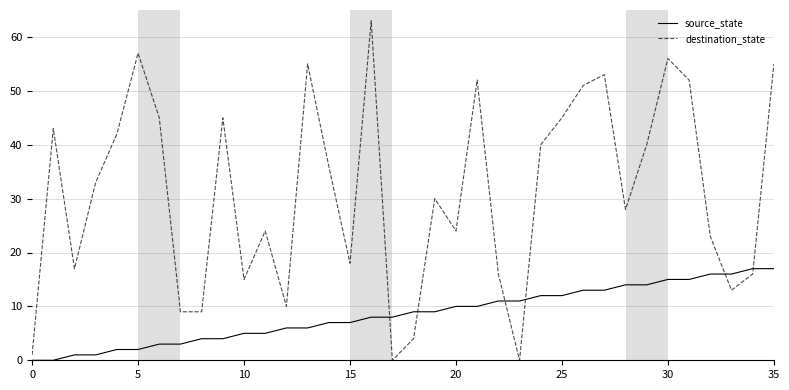

How many intersections are there between source_state and destination_state?

6